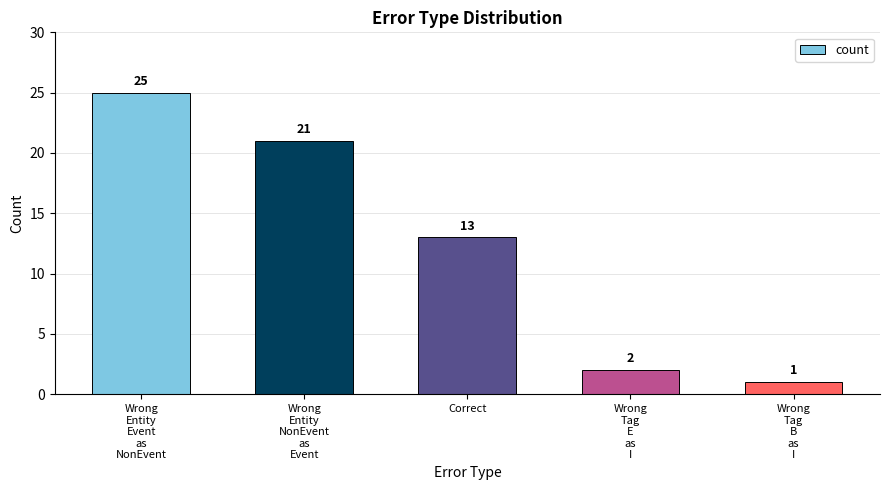

List the labels in order of value, largest first.

Wrong
Entity
Event
as
NonEvent, Wrong
Entity
NonEvent
as
Event, Correct, Wrong
Tag
E
as
I, Wrong
Tag
B
as
I